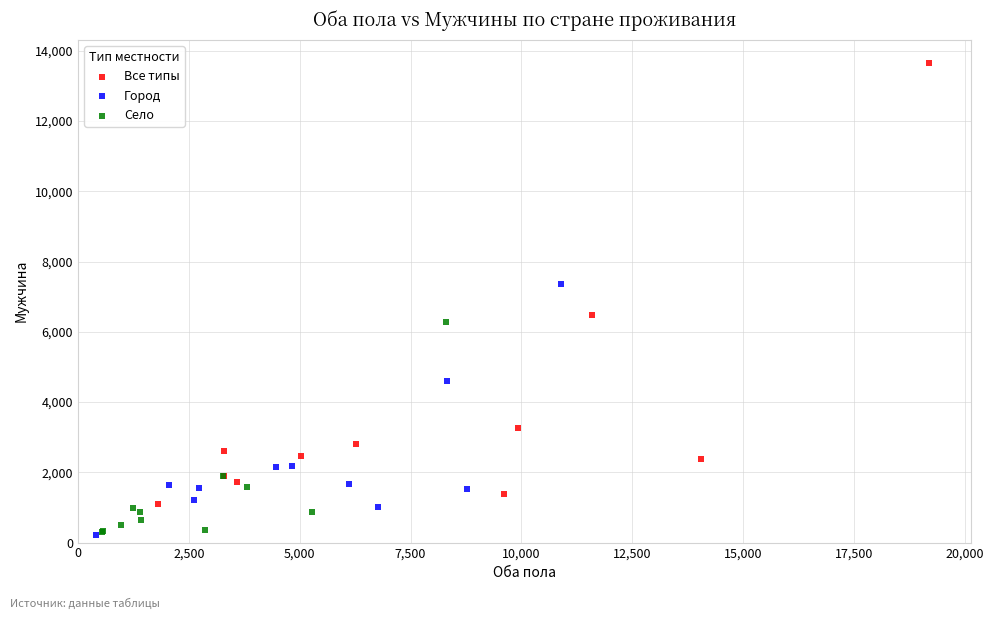

Which series reaches the maximum Y coordinate?

Все типы